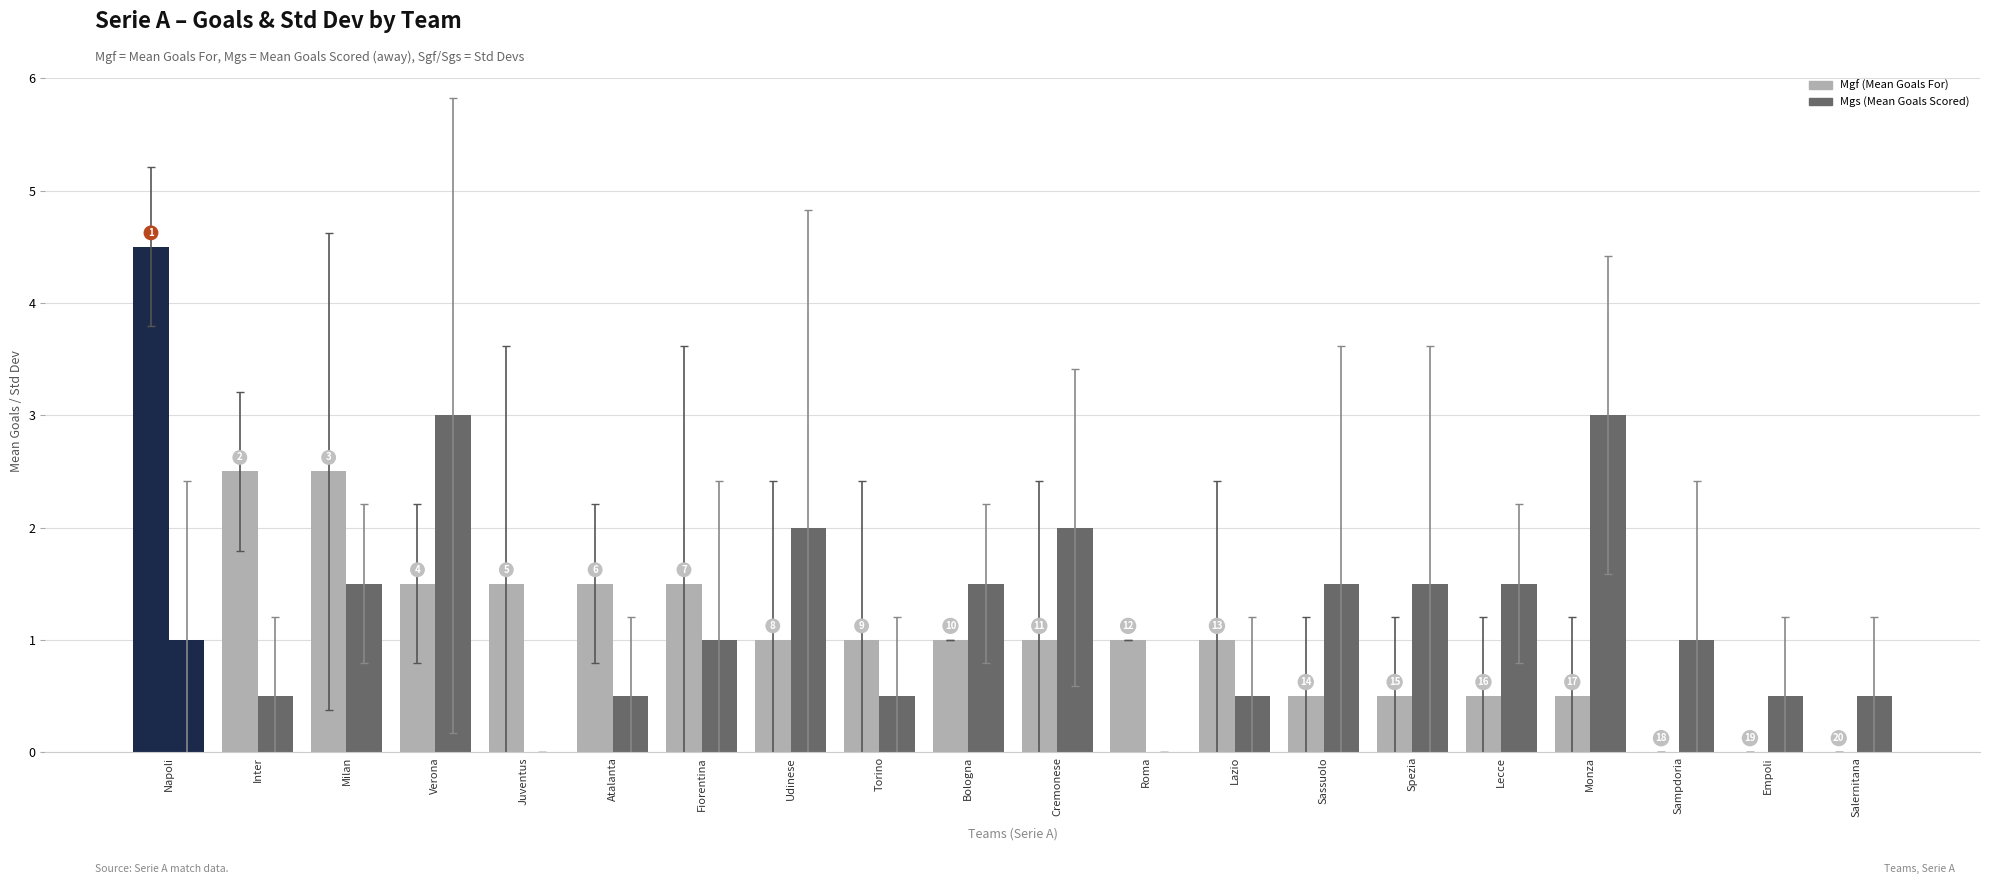

How many groups of bars are there?

20